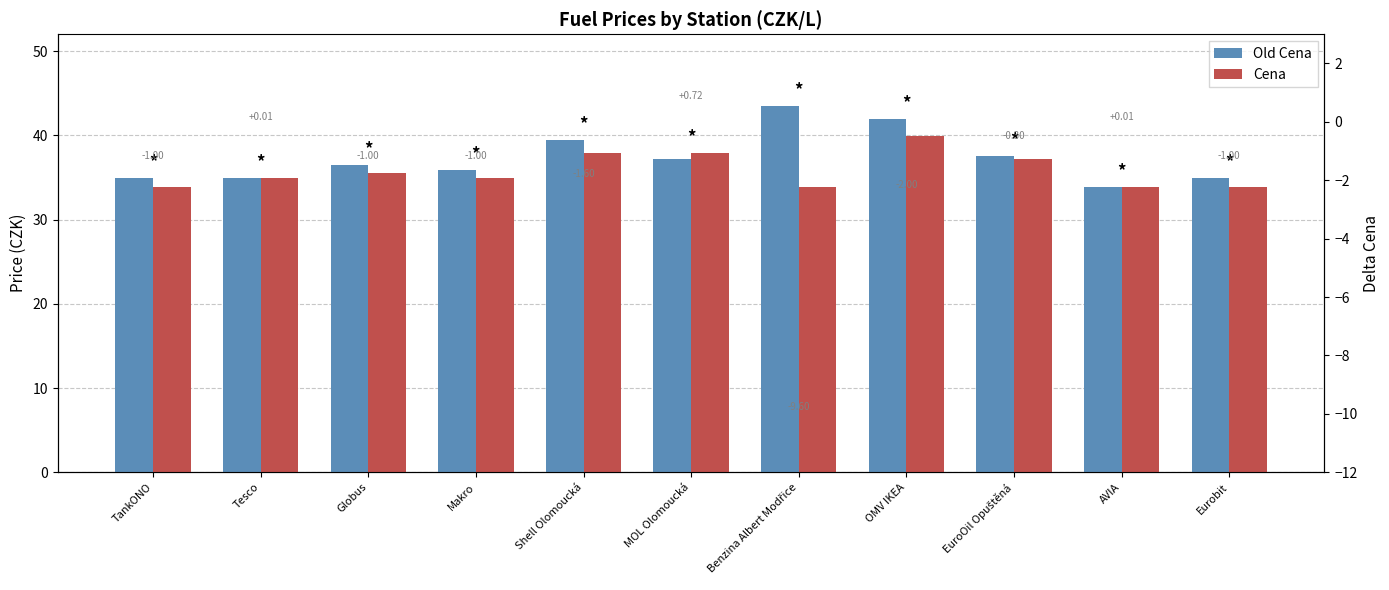

Read the Old Cena value at MOL Olomoucká.

37.2